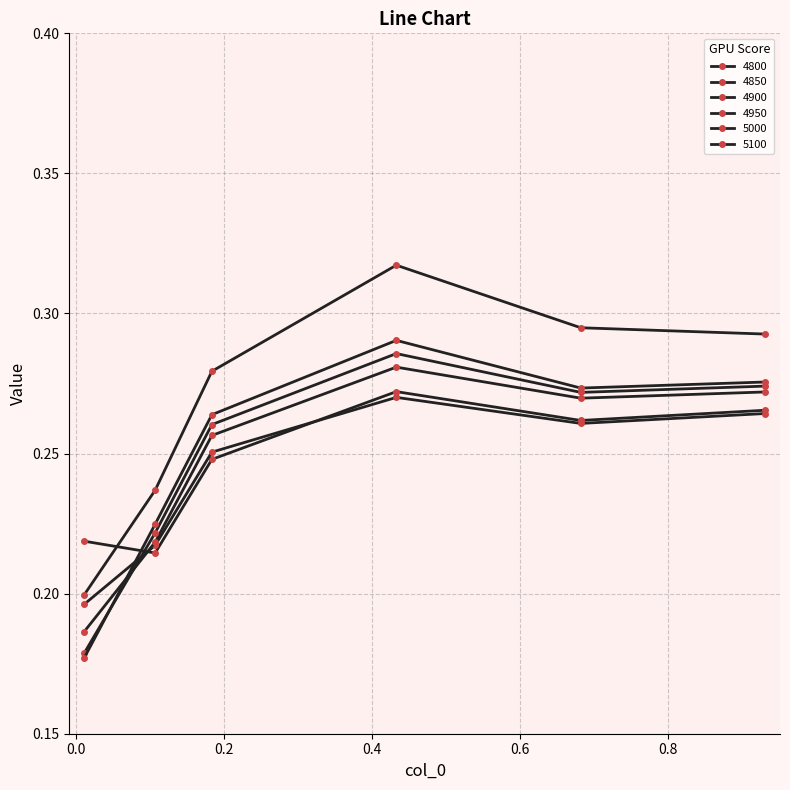

Reading left to right, extract all data points from this chart.

4800: 0.01095890410958904=0.2	0.1068493150684932=0.2	0.1835616438356164=0.2	0.4328767123287671=0.3	0.6821917808219178=0.3	0.9315068493150684=0.3
4850: 0.01095890410958904=0.2	0.1068493150684932=0.2	0.1835616438356164=0.3	0.4328767123287671=0.3	0.6821917808219178=0.3	0.9315068493150684=0.3
4900: 0.01095890410958904=0.2	0.1068493150684932=0.2	0.1835616438356164=0.3	0.4328767123287671=0.3	0.6821917808219178=0.3	0.9315068493150684=0.3
4950: 0.01095890410958904=0.2	0.1068493150684932=0.2	0.1835616438356164=0.3	0.4328767123287671=0.3	0.6821917808219178=0.3	0.9315068493150684=0.3
5000: 0.01095890410958904=0.2	0.1068493150684932=0.2	0.1835616438356164=0.3	0.4328767123287671=0.3	0.6821917808219178=0.3	0.9315068493150684=0.3
5100: 0.01095890410958904=0.2	0.1068493150684932=0.2	0.1835616438356164=0.3	0.4328767123287671=0.3	0.6821917808219178=0.3	0.9315068493150684=0.3